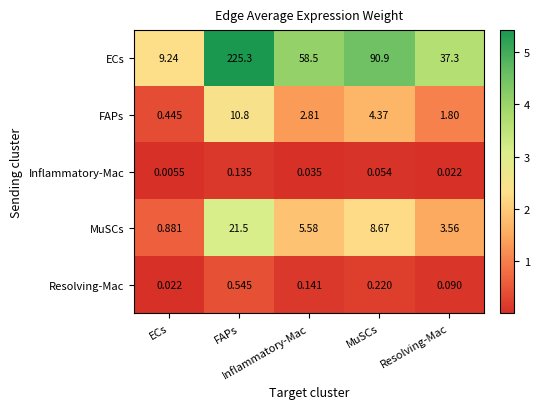

At which category is the sum across all series the highest?

FAPs